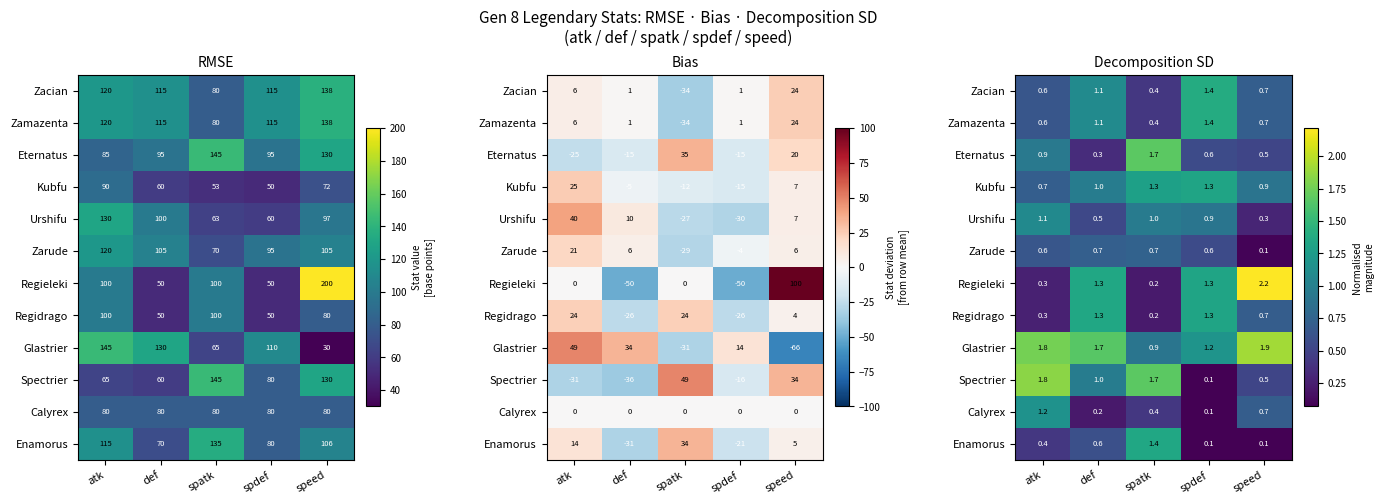

The Regieleki series shows 0.4 at spdef. True or false?

False